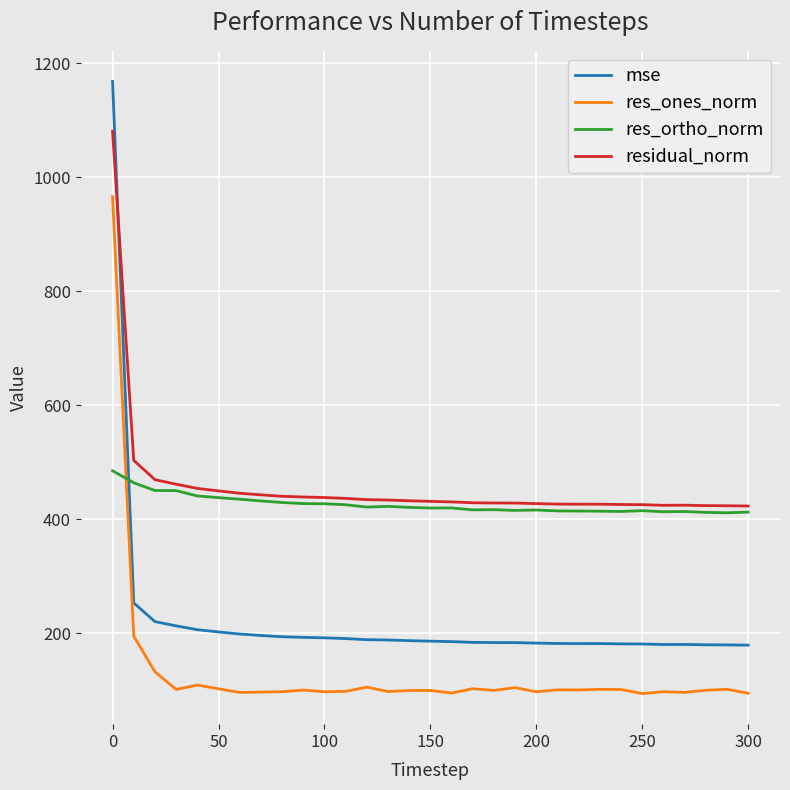

List the series in order of their peak value, highest first.

mse, residual_norm, res_ones_norm, res_ortho_norm